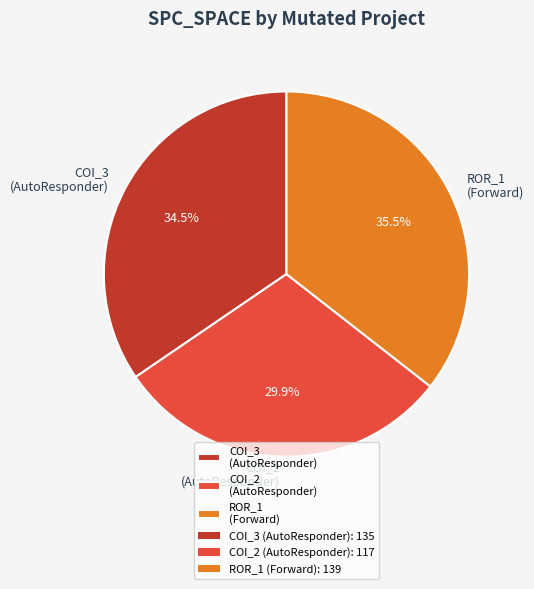

Is COI_3 (AutoResponder) the majority of the pie?

No